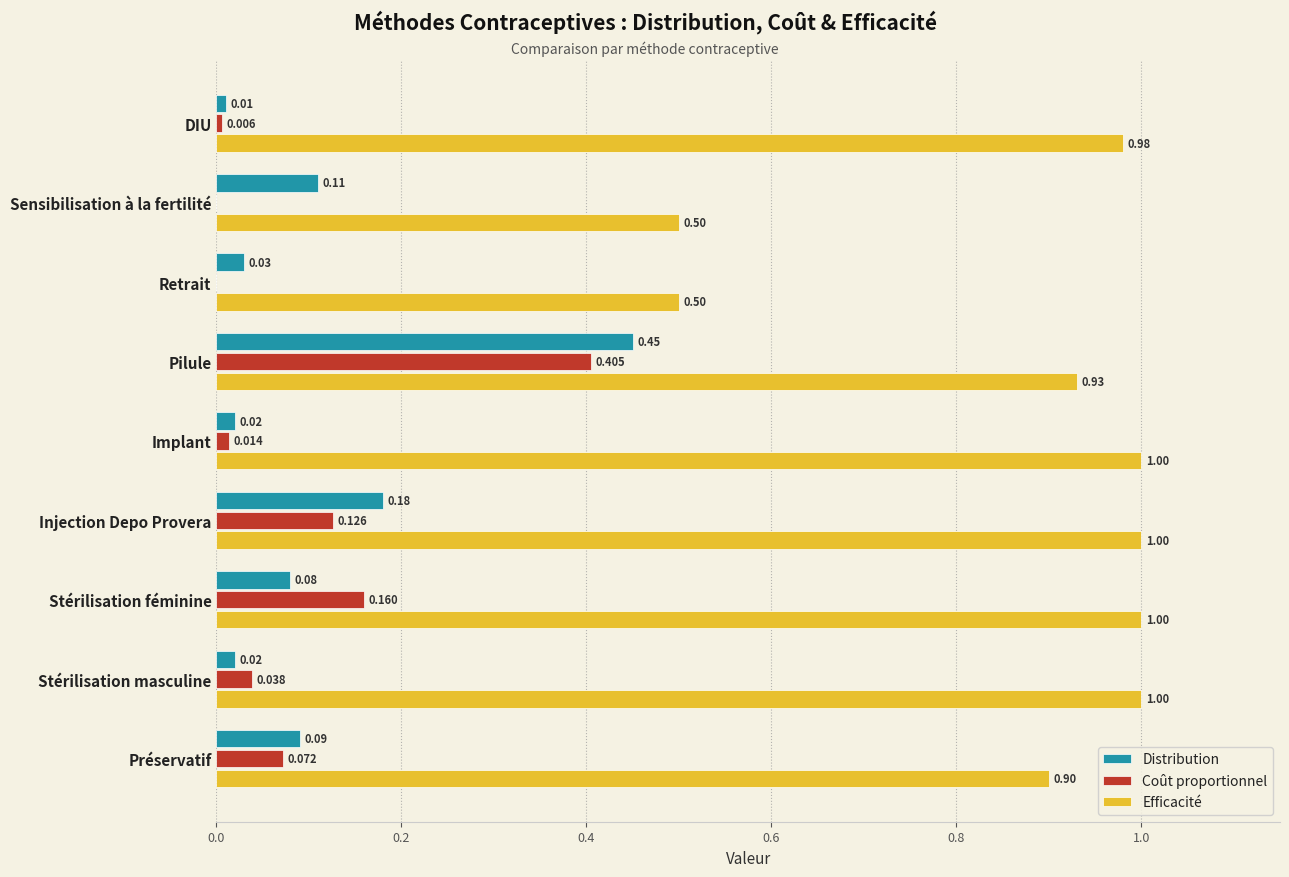

Which series has the largest total across all categories?

Efficacité